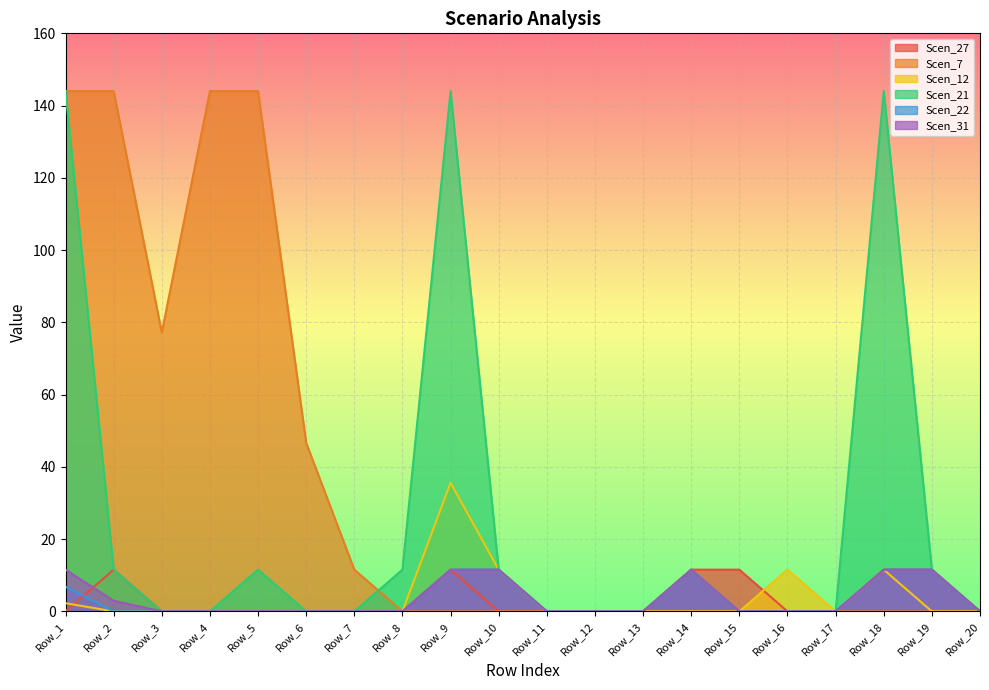

Which series has the largest total across all categories?

Scen_7